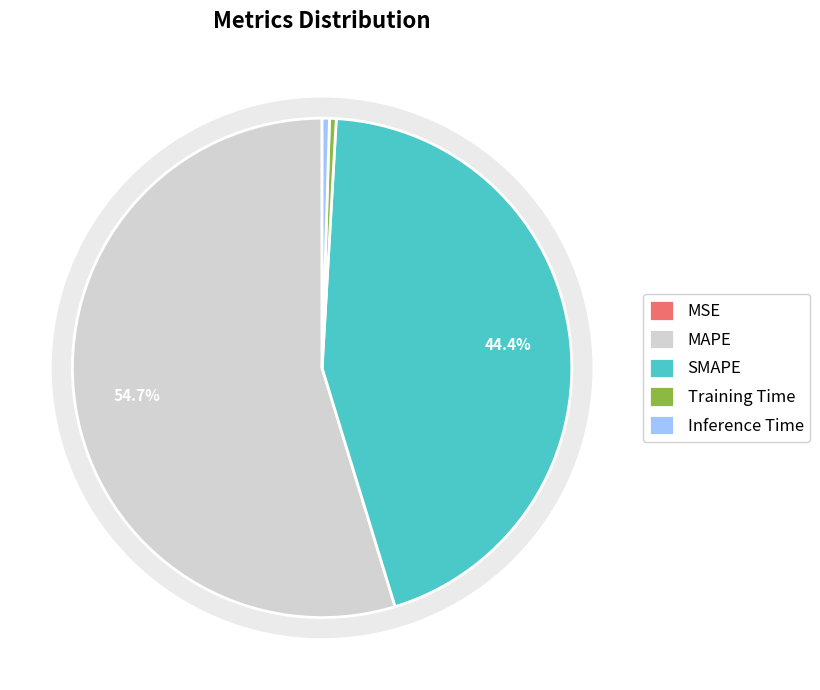

How many slices are in this pie chart?

5